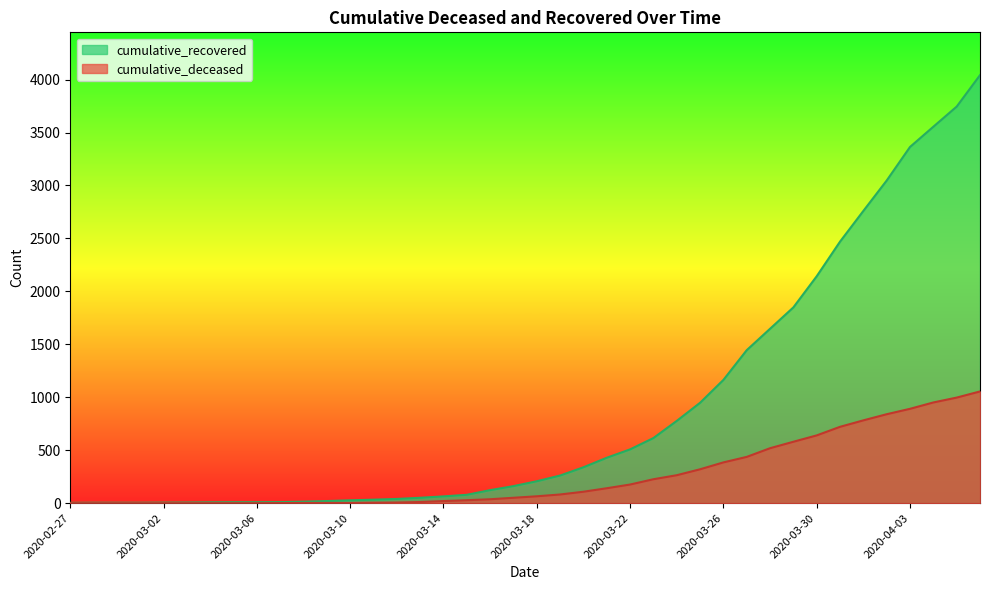

Which series has the widest spread of values?

cumulative_recovered